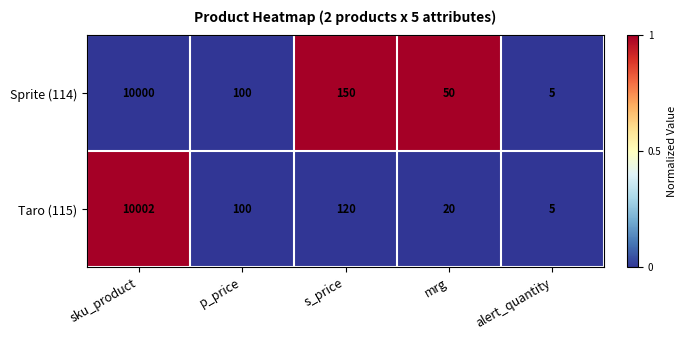

The value of Sprite (114) at alert_quantity is 5. True or false?

True